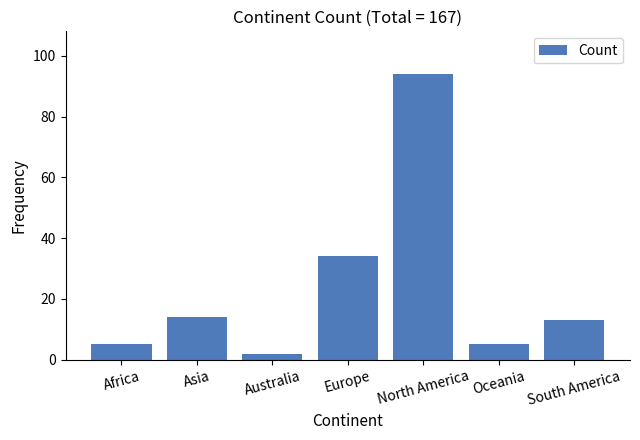

How many series are shown in this chart?

1